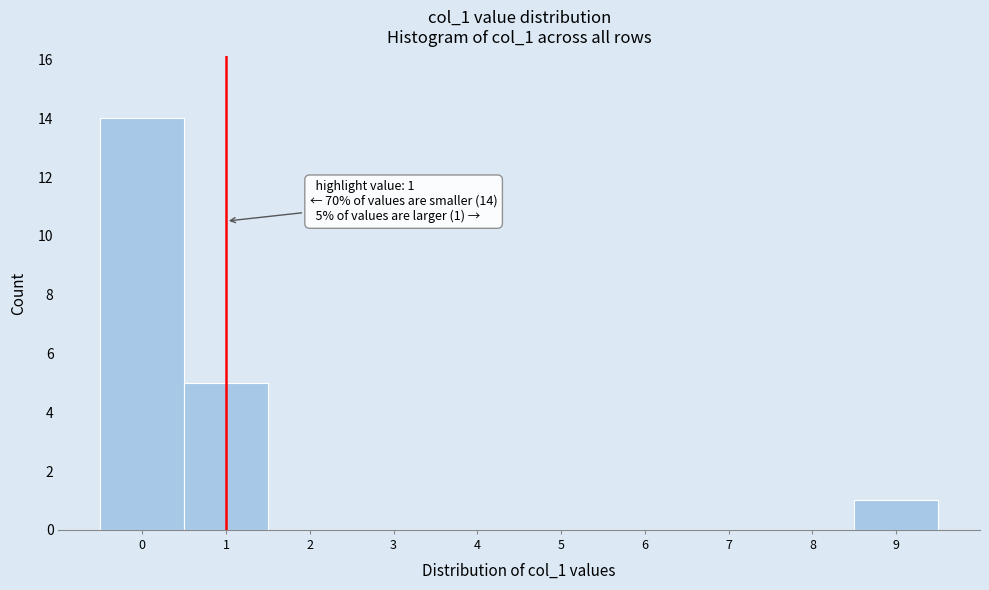

Over which range of the x-axis is the bar tallest?

-0.5 to 0.5